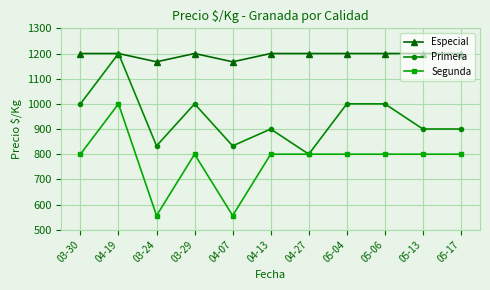

At which category is the sum across all series the highest?

04-19